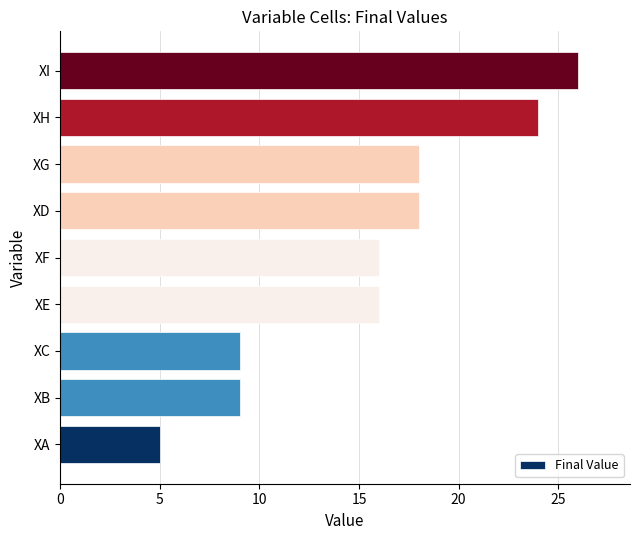

What is the difference between the maximum and second lowest values?

17